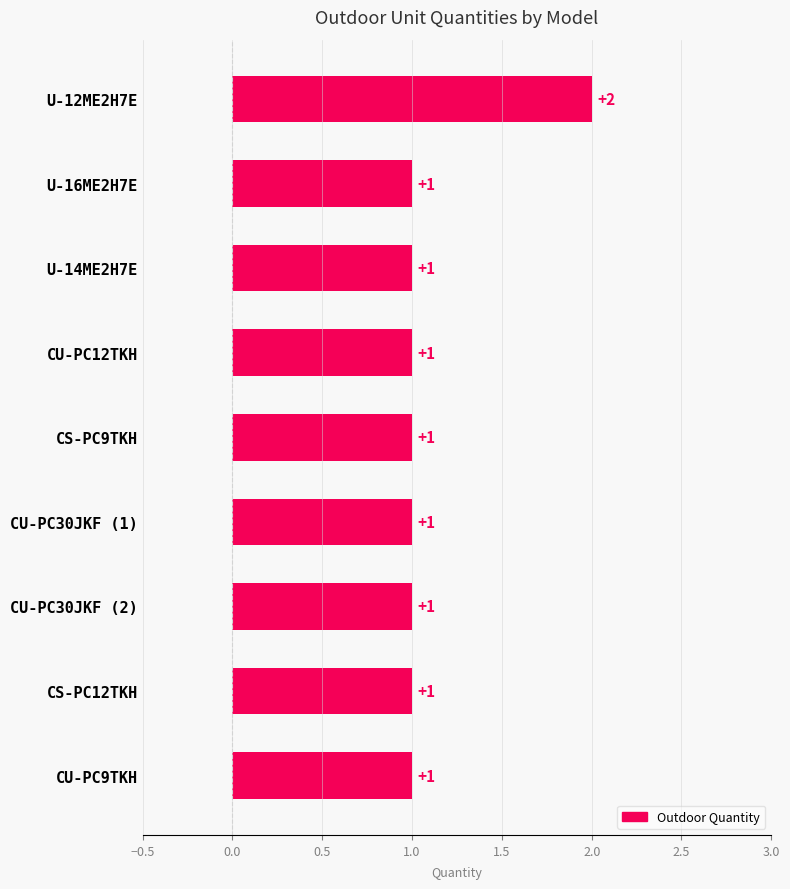

Reading bottom to top, list all the values displayed in this chart.

CU-PC9TKH=1	CS-PC12TKH=1	CU-PC30JKF (2)=1	CU-PC30JKF (1)=1	CS-PC9TKH=1	CU-PC12TKH=1	U-14ME2H7E=1	U-16ME2H7E=1	U-12ME2H7E=2